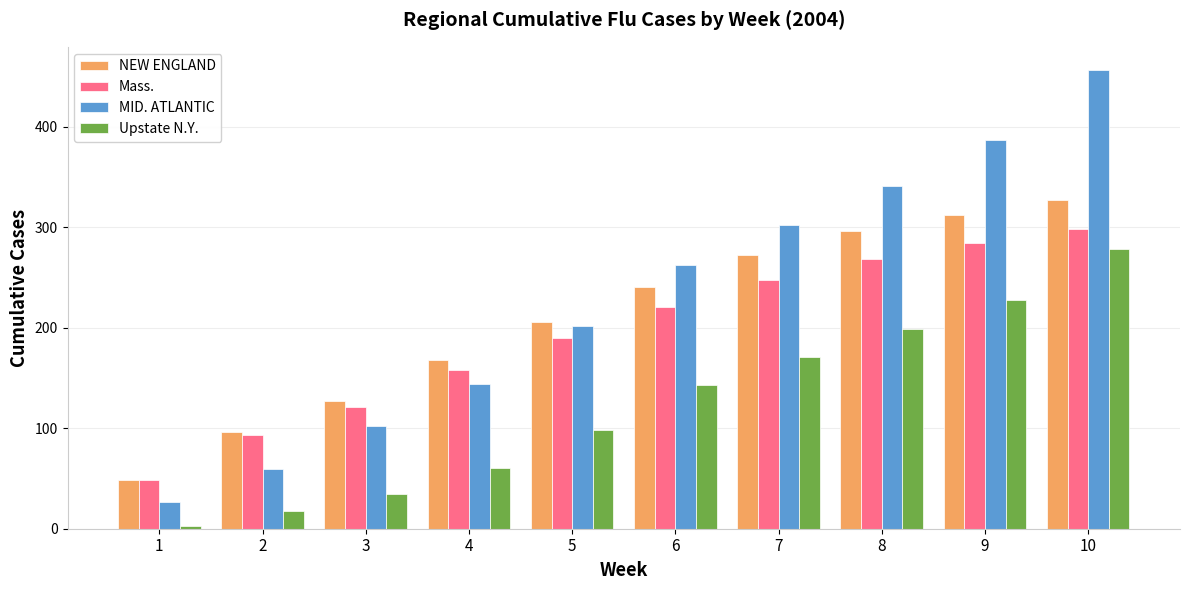

What is the total value across all series at 7?

994